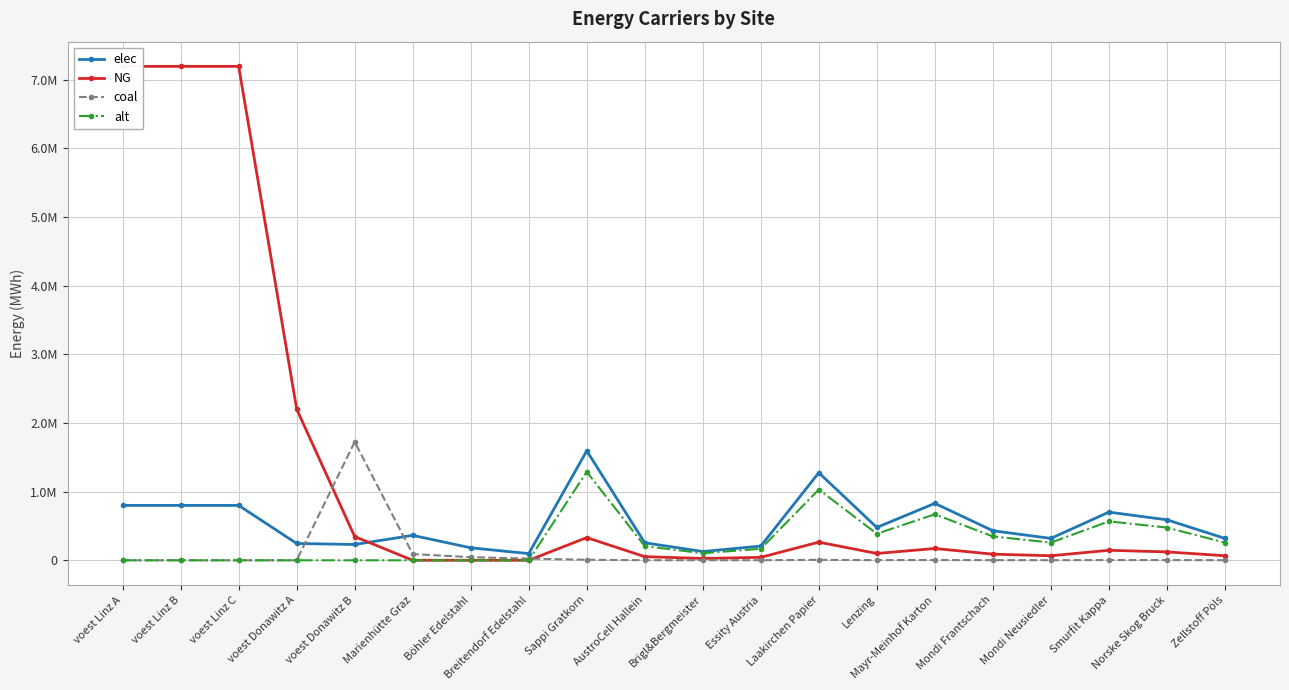

Rank the series by their average value, from lowest to highest.

coal, alt, elec, NG